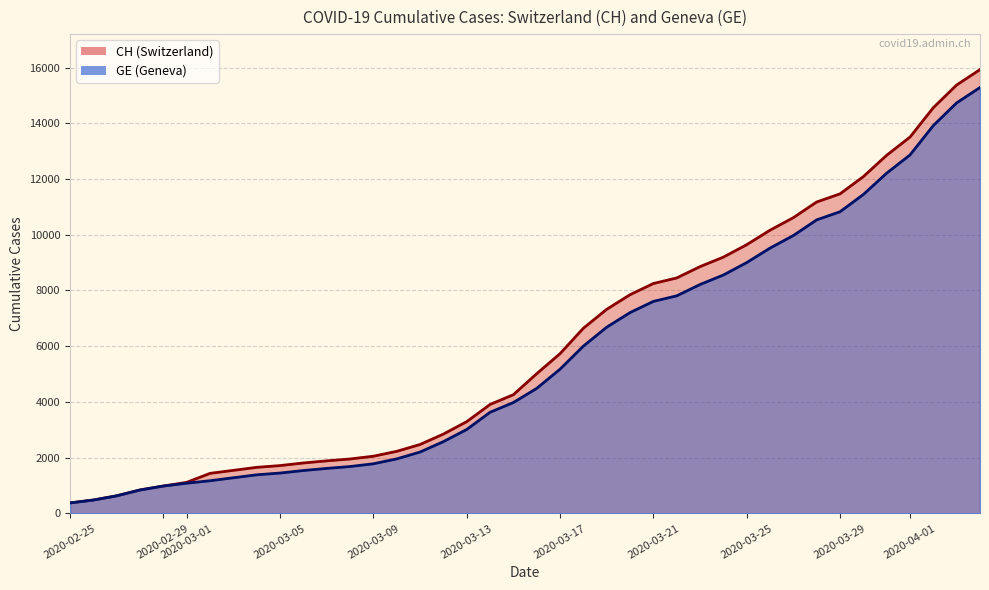

What is the difference between the highest and lowest values at 2020-03-29?

642